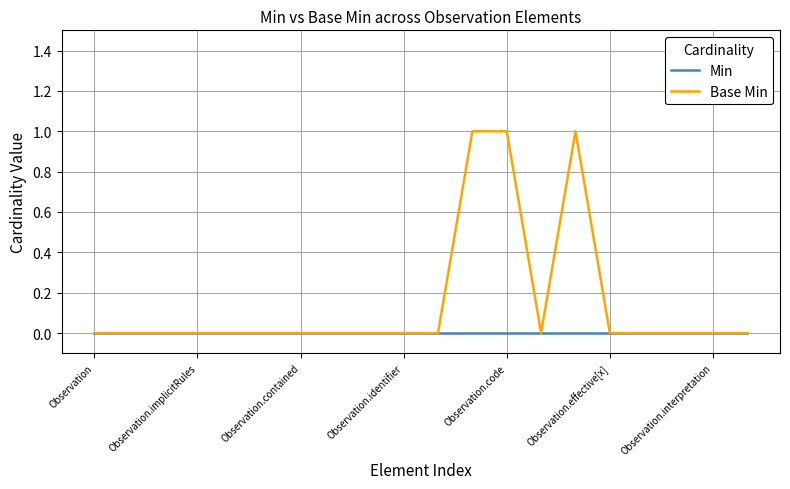

Rank the series by their maximum value, from highest to lowest.

Base Min, Min